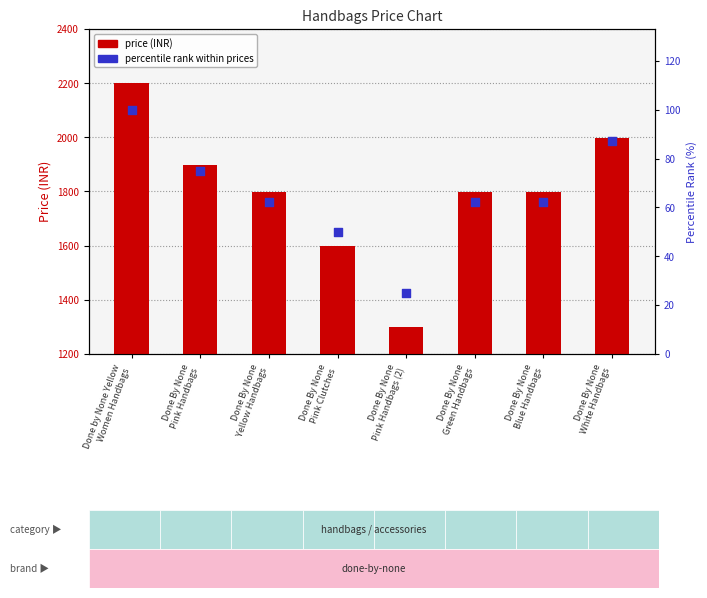

Which series has the largest Y range (max minus min)?

price (INR)